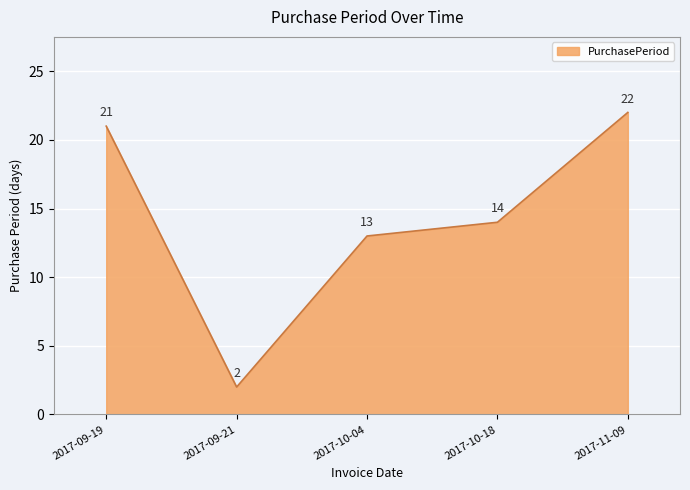

The value at 2017-10-04 is 13. True or false?

True